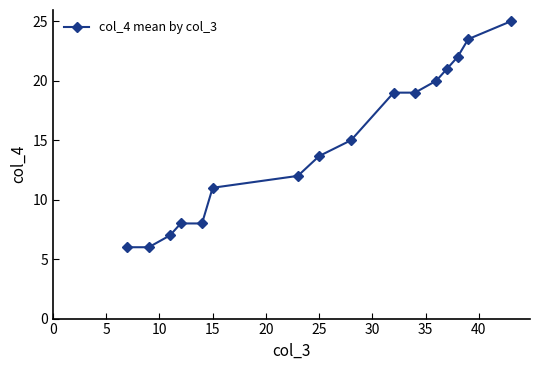

What is the sum of all values?

236.2